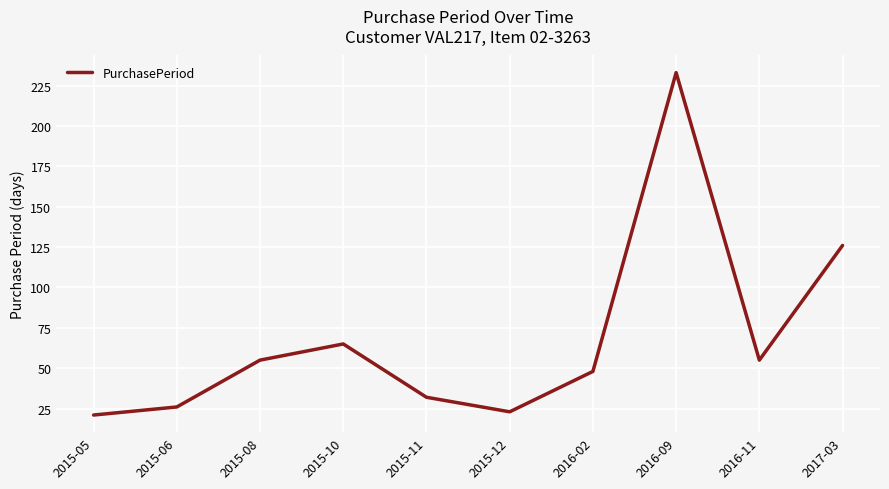

How many series are shown in this chart?

1